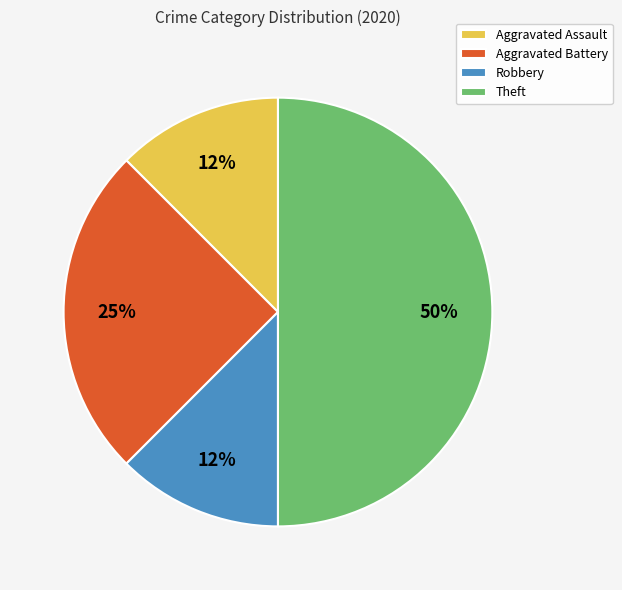

Which has a higher value, Aggravated Battery or Robbery?

Aggravated Battery